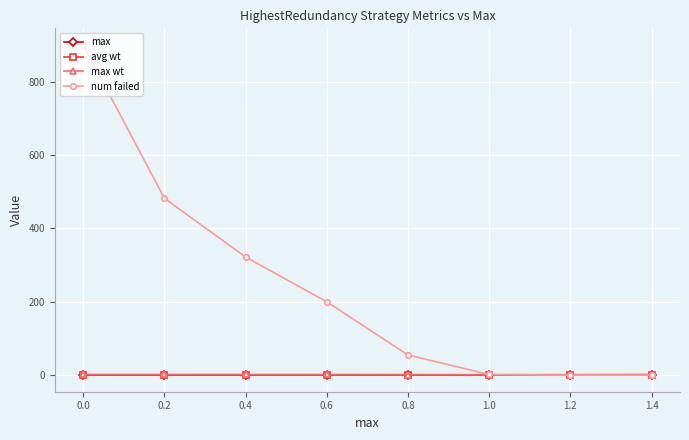

How many categories are shown in the chart?

8